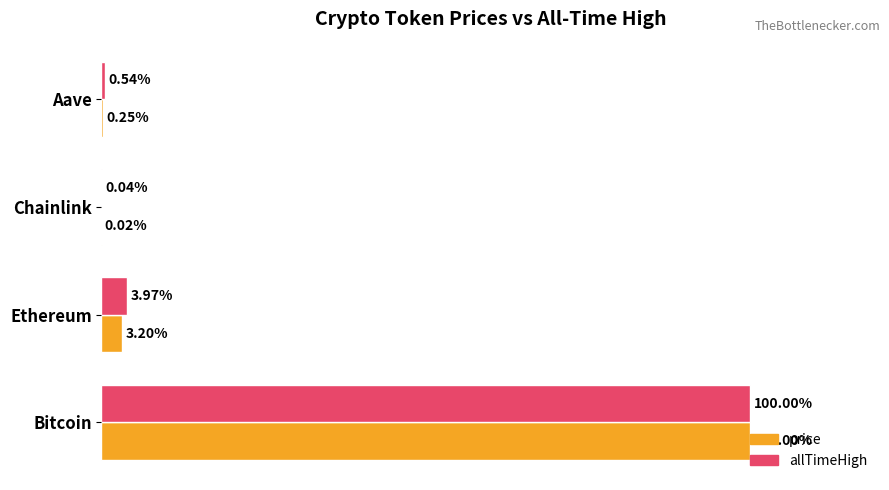

At which label is allTimeHigh closest to 50?

Ethereum